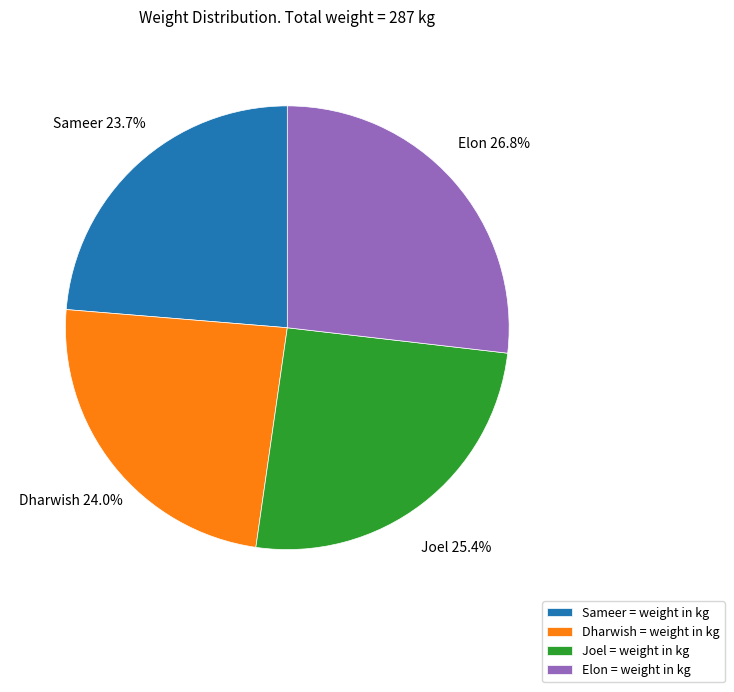

Which category has the biggest portion of the pie?

Elon